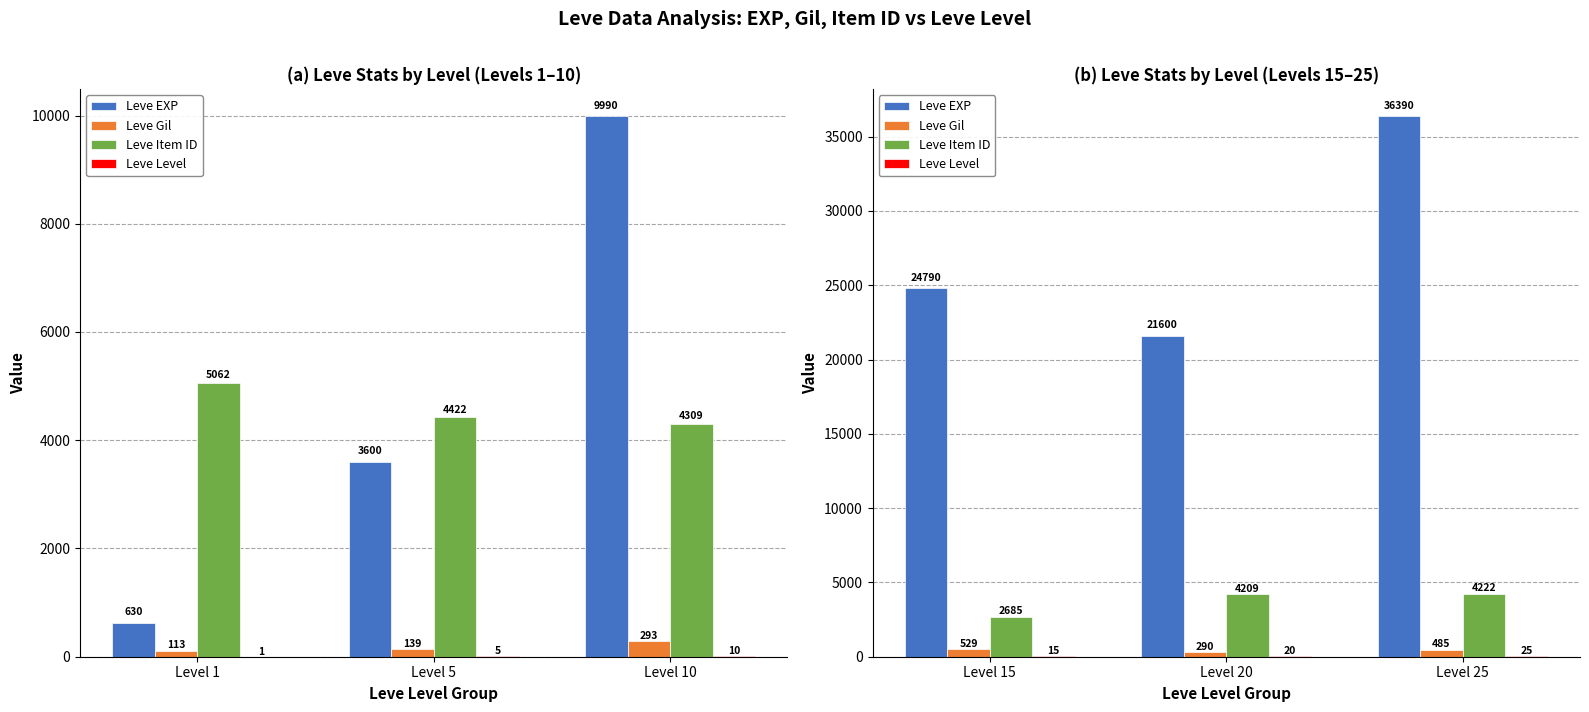

Does the chart contain any negative values?

No